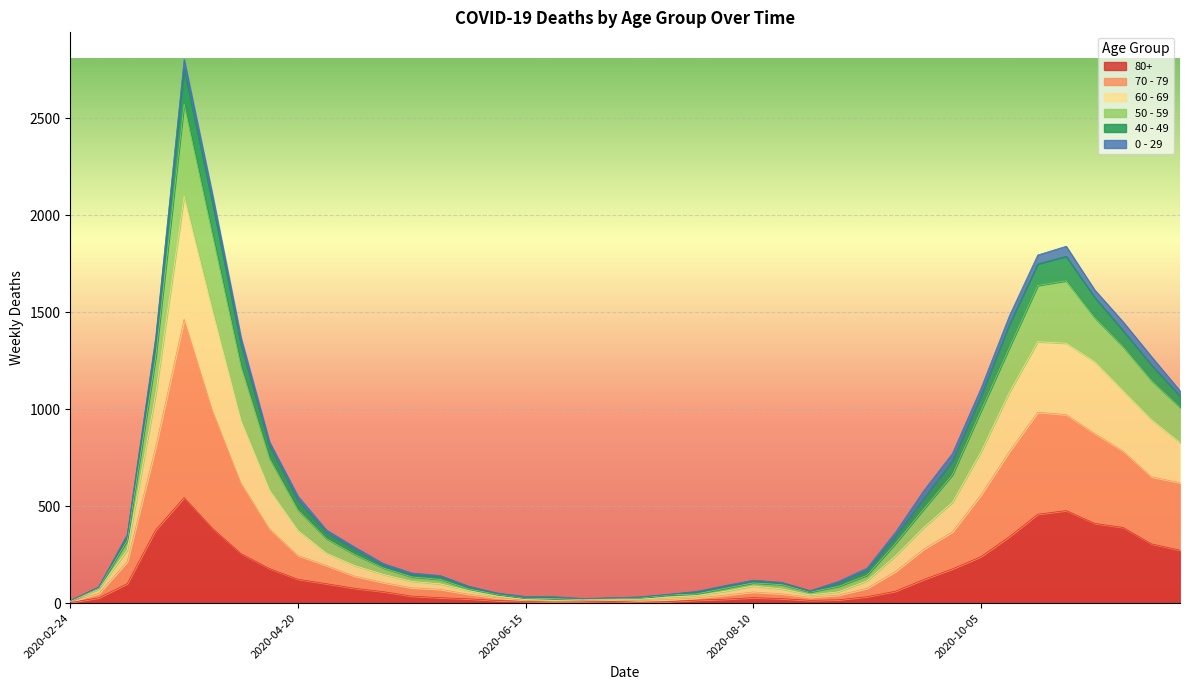

Does the chart display data point markers on the line(s)?

No